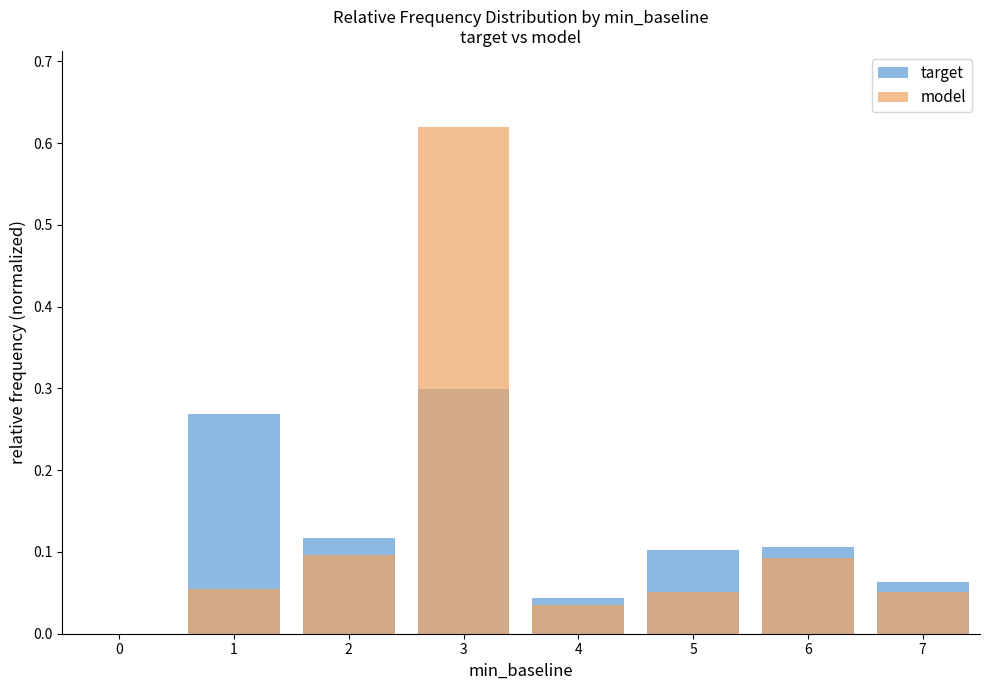

Reading left to right, list all the values displayed in this chart.

target: 0.3	0.1	0.3	0.0	0.1	0.1	0.1
model: 0.1	0.1	0.6	0.0	0.1	0.1	0.1